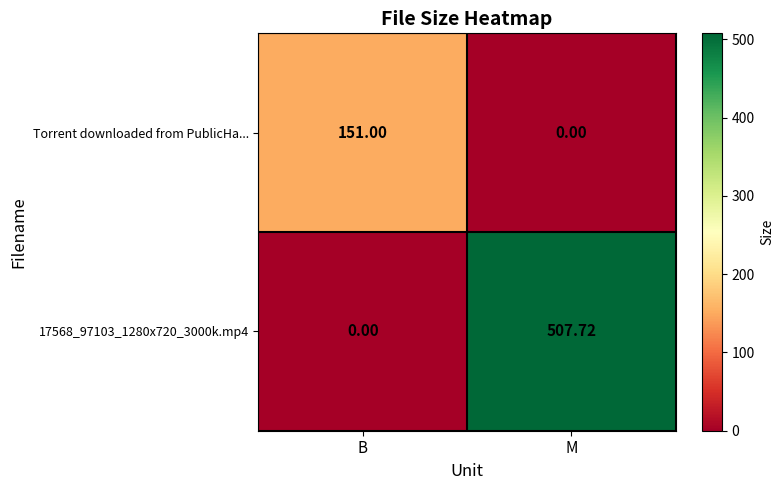

Which label corresponds to the largest value in the chart?

M